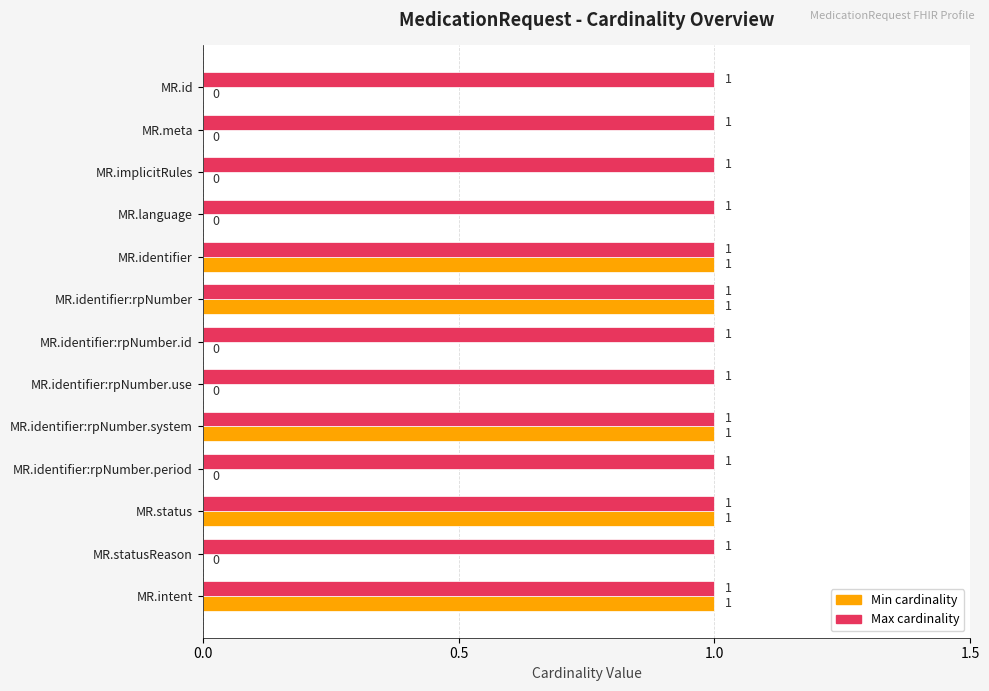

Count the Min cardinality values in the range 0 to 1.

13